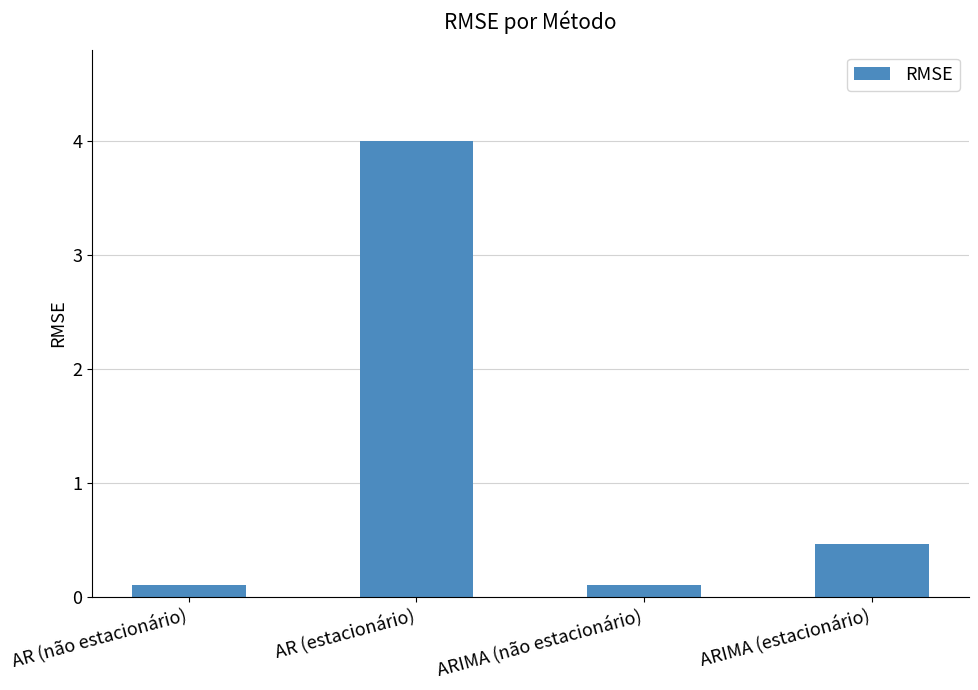

The value at AR (não estacionário) is 0.1. True or false?

True